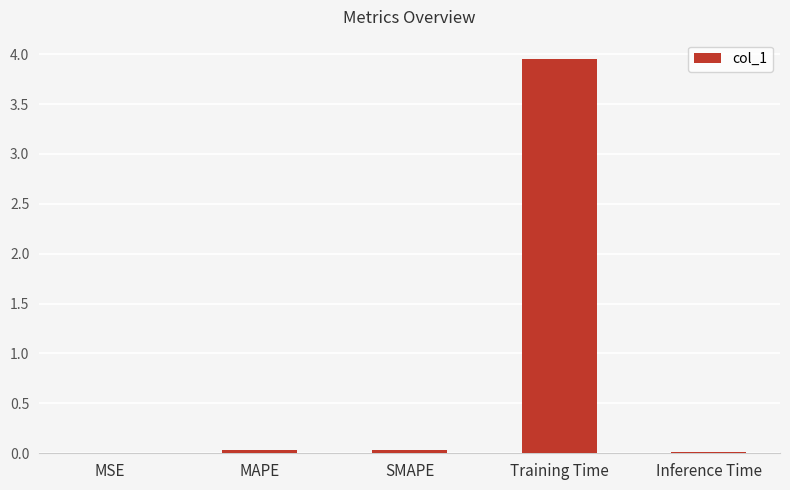

How many data points does each series have?

5